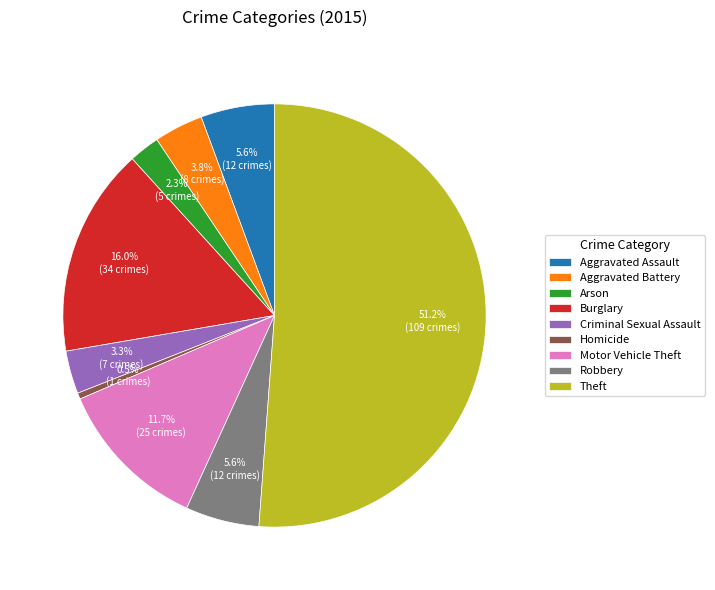

Is it true that Burglary is 16% of the pie?

True